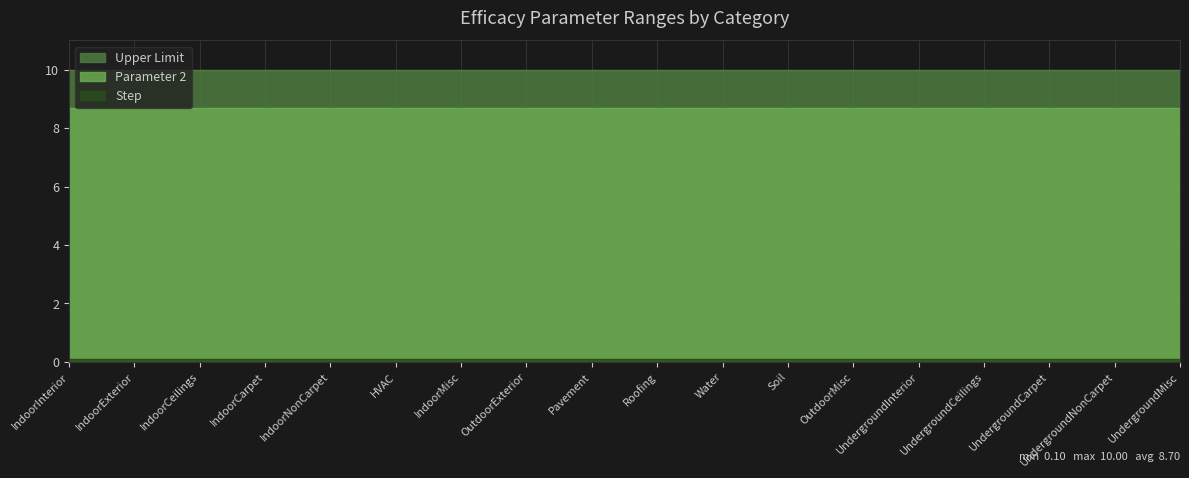

What are all the series names shown in the legend?

Upper Limit, Parameter 2, Step